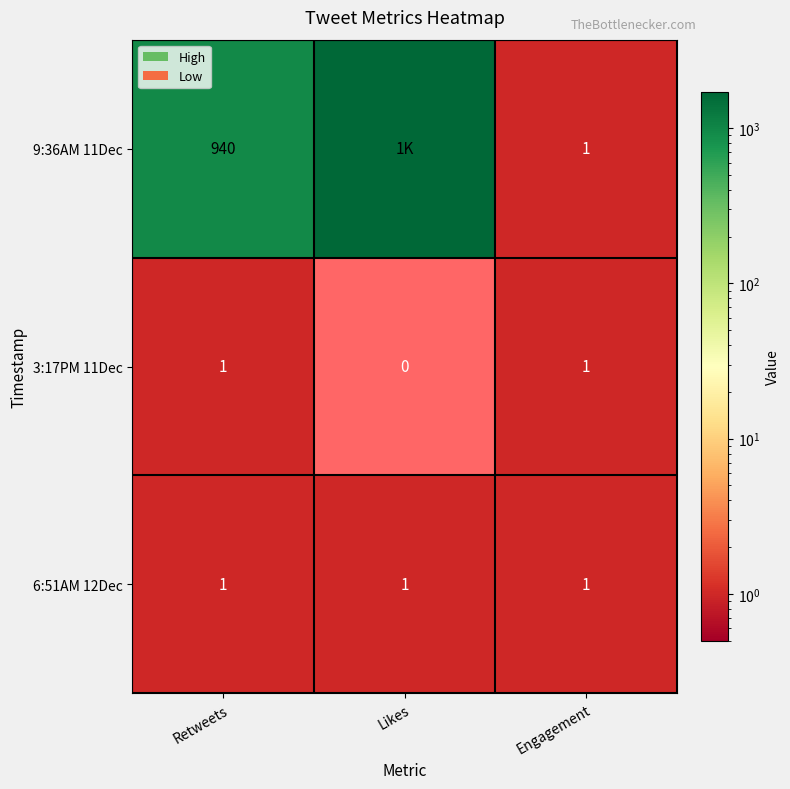

What is the total value across all series at Engagement?

3